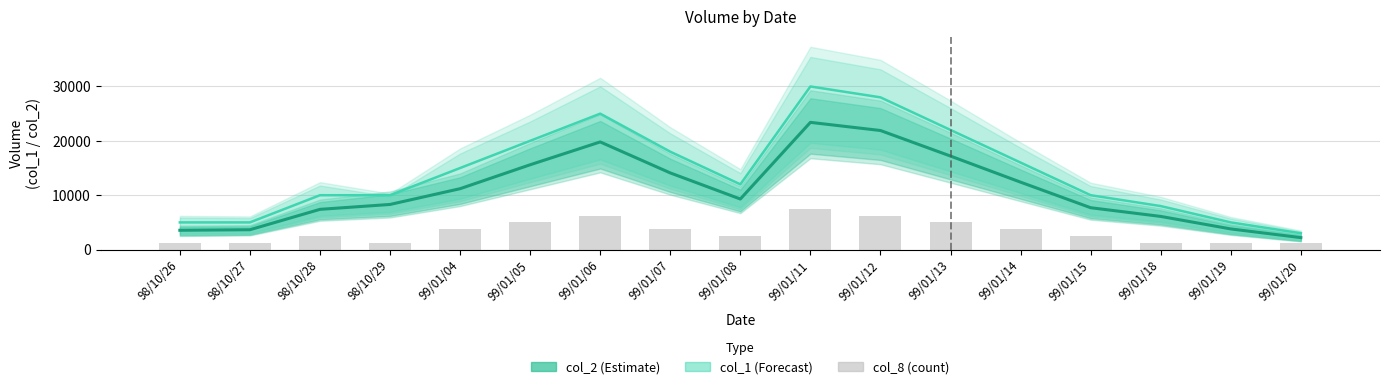

What is the average value of the col_1 (Forecast) series?

14235